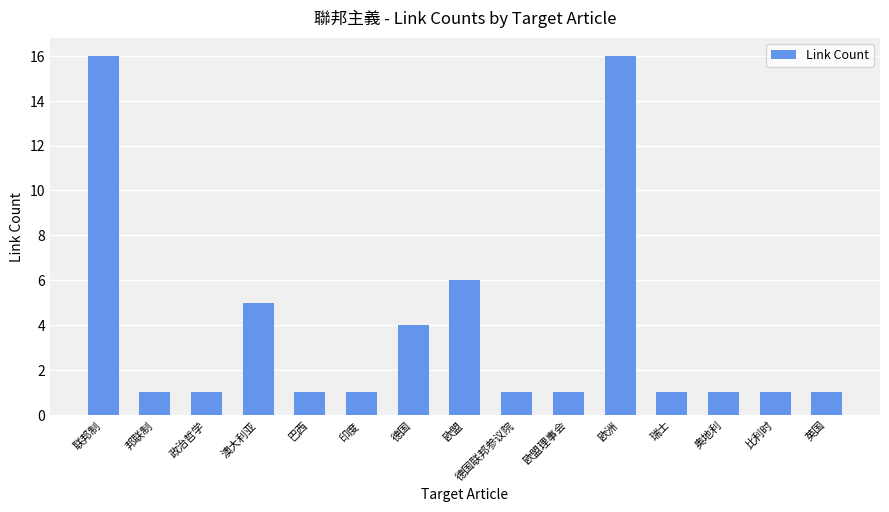

What is the difference between the maximum and minimum values?

15